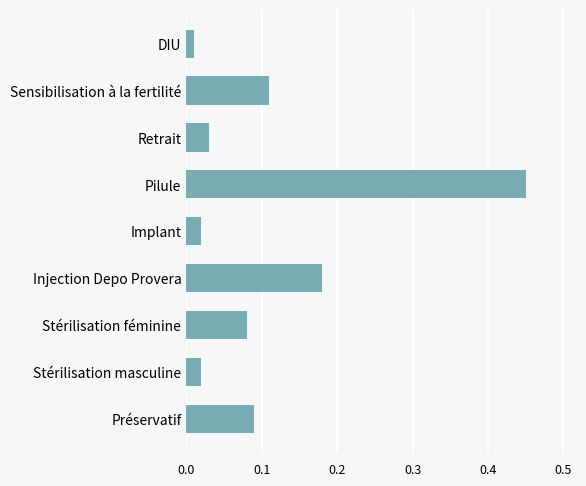

What is the sum of the values at Stérilisation féminine and Injection Depo Provera?

0.3